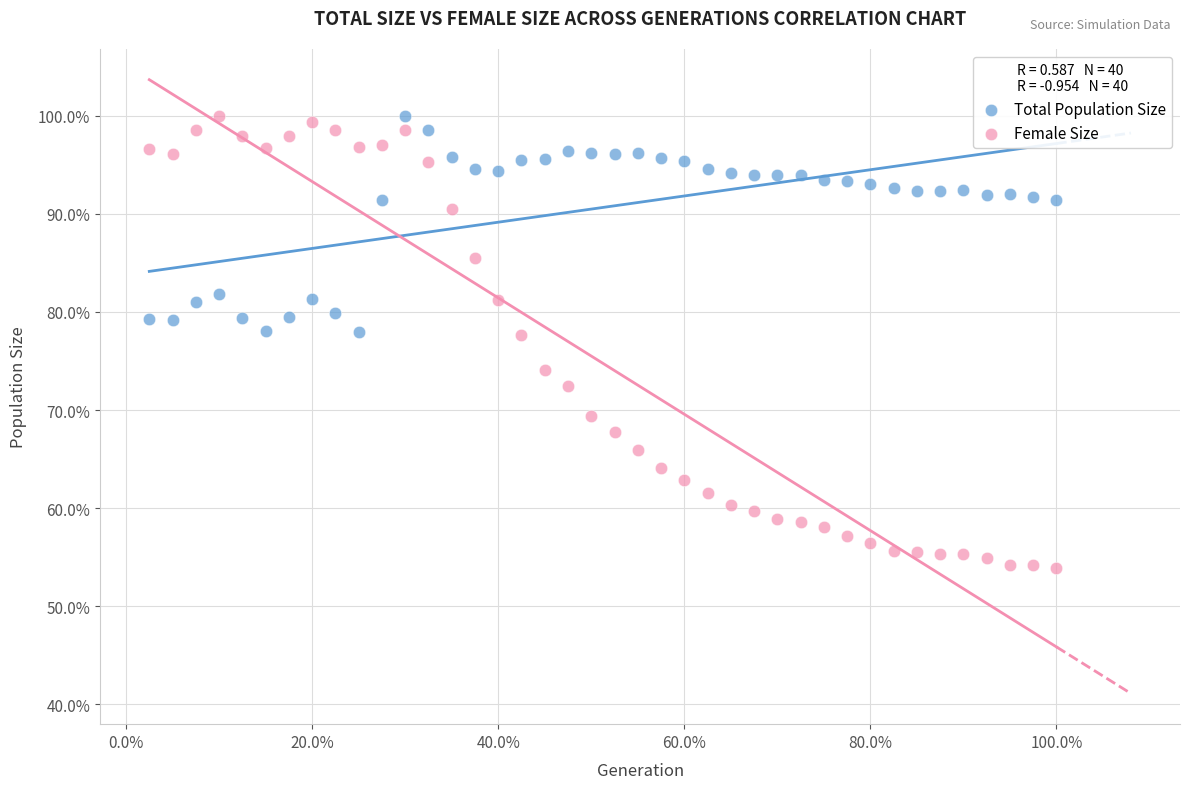

Which series contains the lowest Y value?

Female Size